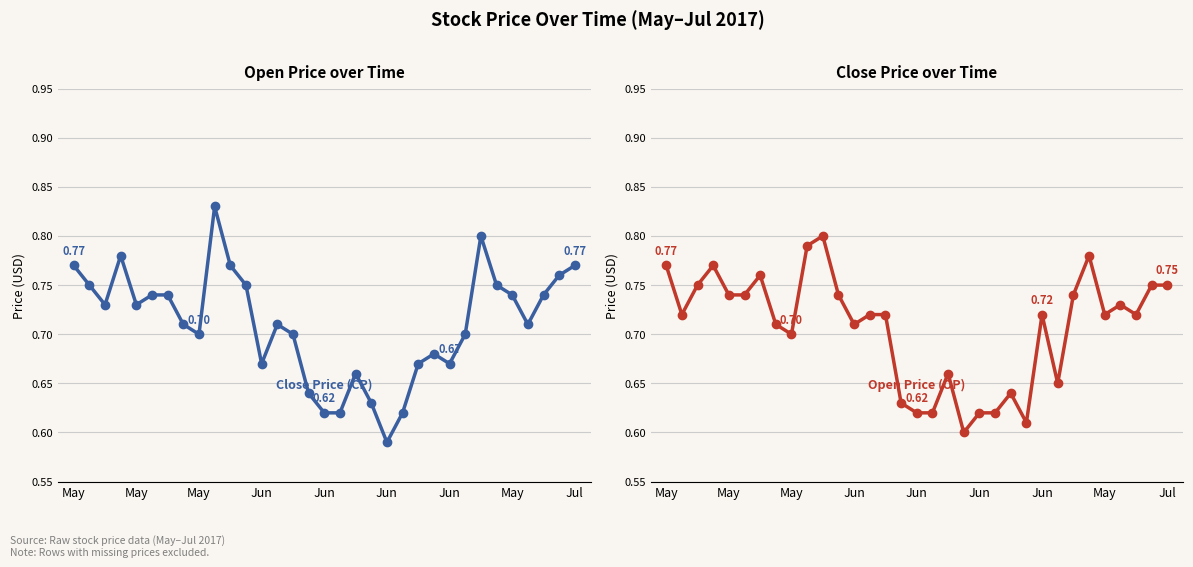

The value of Close Price (CP) at 23 is 0.7. True or false?

True